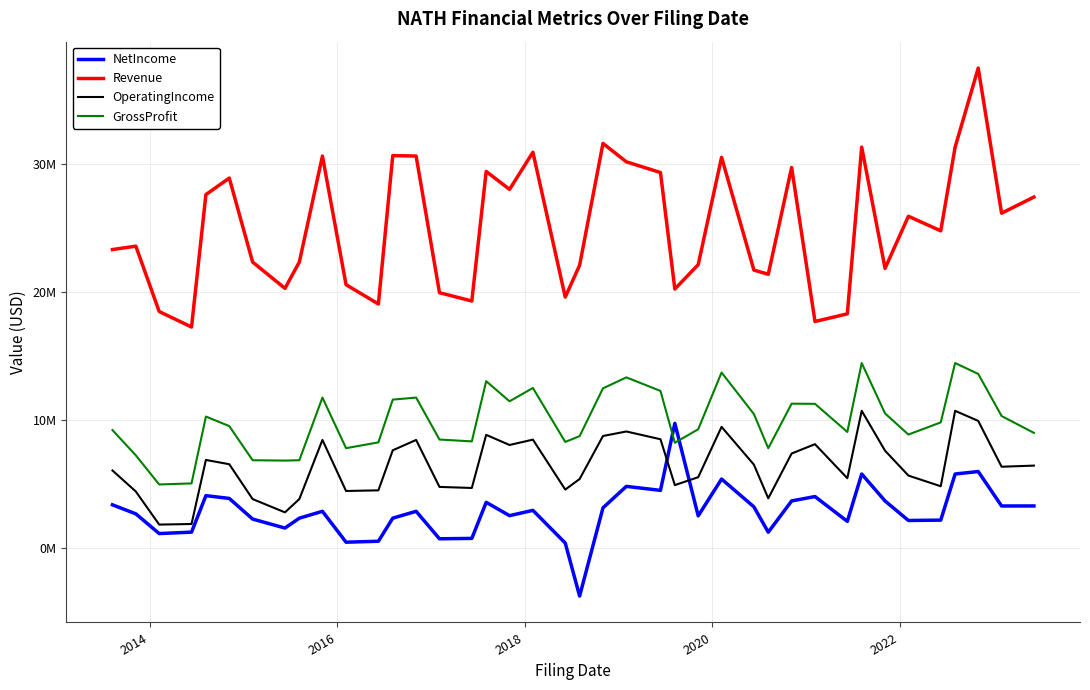

Is this an area chart (filled region under the line)?

No